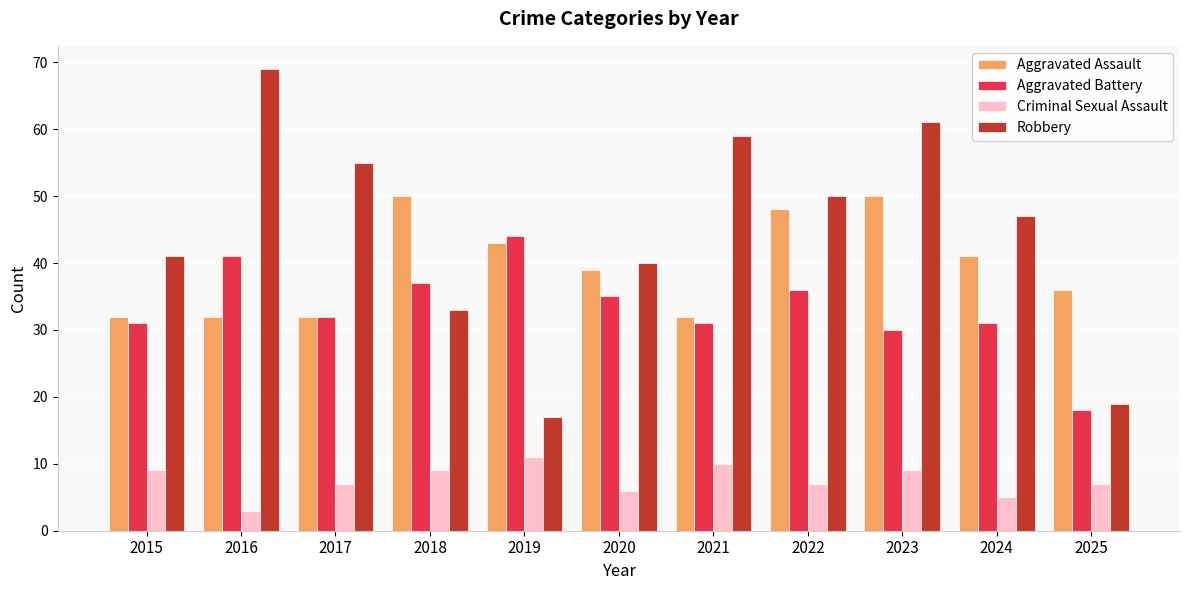

What is the value of the Aggravated Battery bar at the 1st from the left?

31